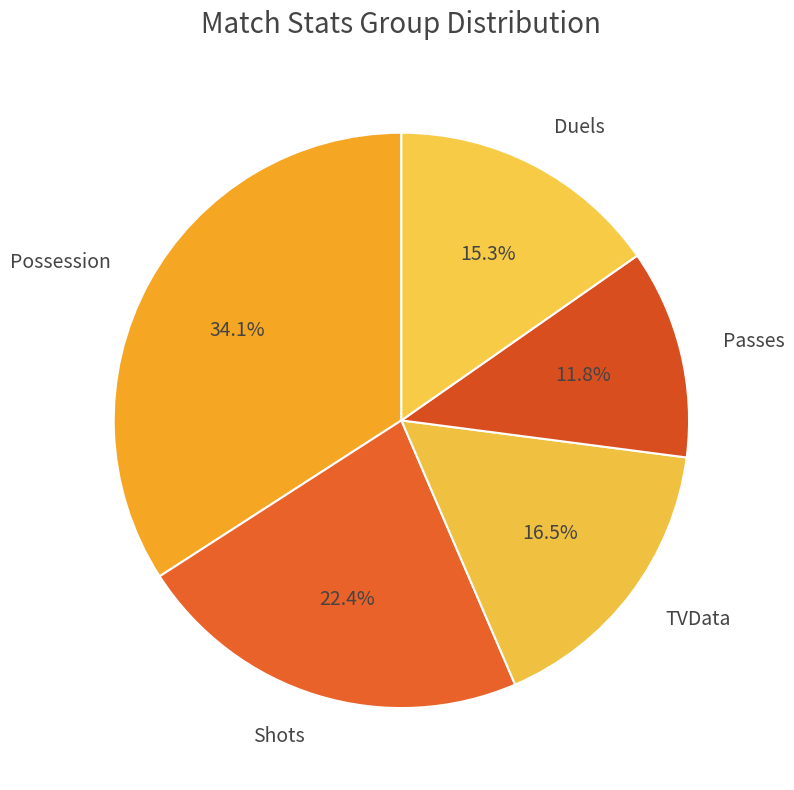

Is there any slice that represents more than half of the pie?

No